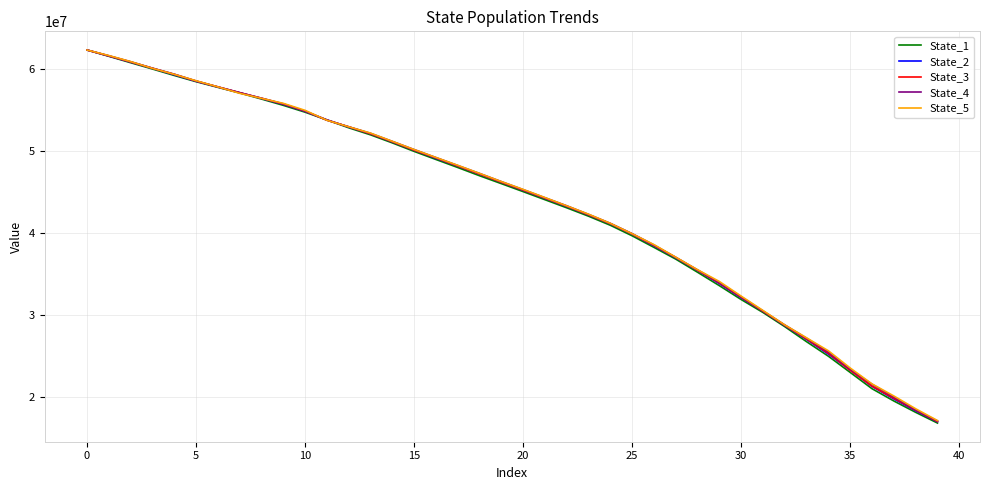

Which series has the largest range (max minus min)?

State_1